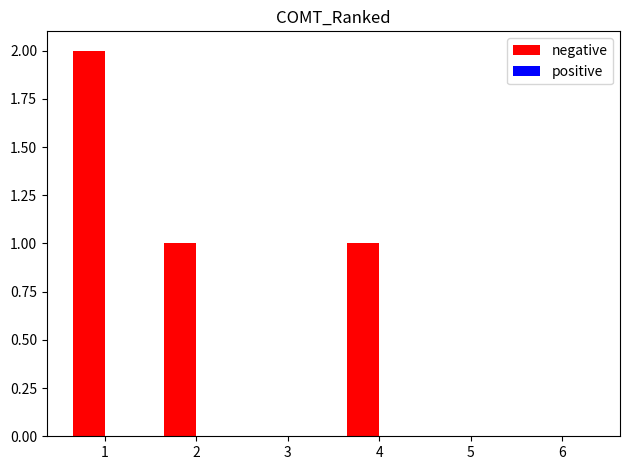

The value at 1 is 2. True or false?

True